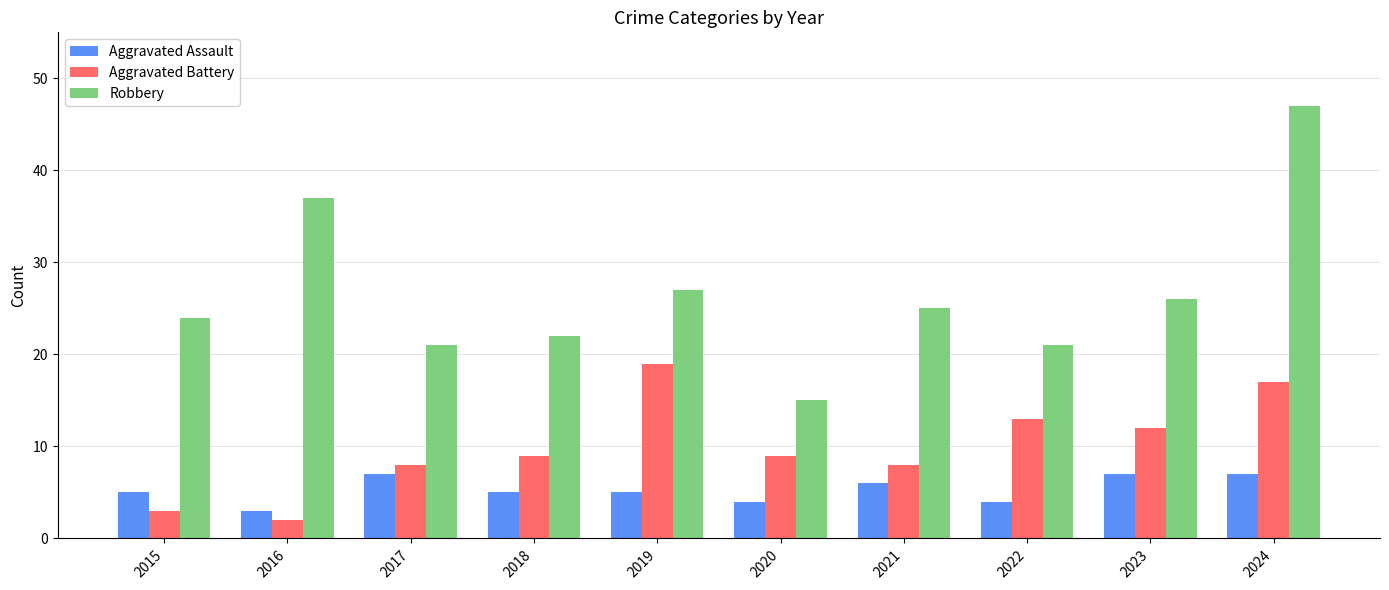

List the series in order of their peak value, highest first.

Robbery, Aggravated Battery, Aggravated Assault